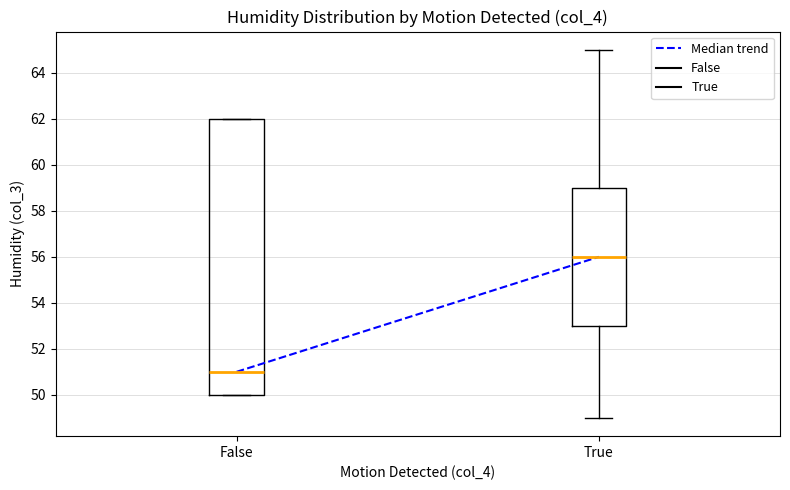

Reading left to right, read every box against the y-axis: the position of its median line, the range the box covers, and the ends of its whiskers. The values are not printed on the chart, so give them approximately, as read against the axis.

False: median 51, box 50 to 62, whiskers 50 to 62
True: median 56, box 53 to 59, whiskers 49 to 65